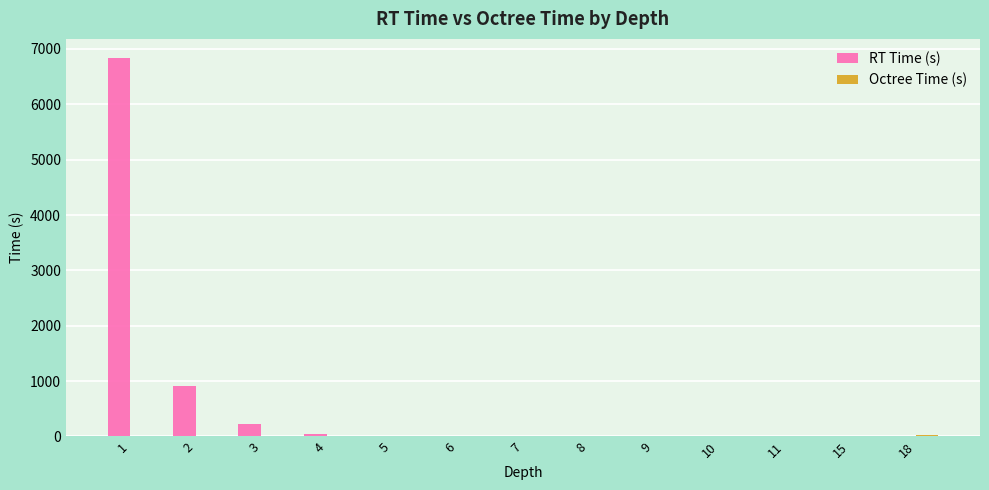

Between 1 and 8, which series saw the biggest shift?

RT Time (s)